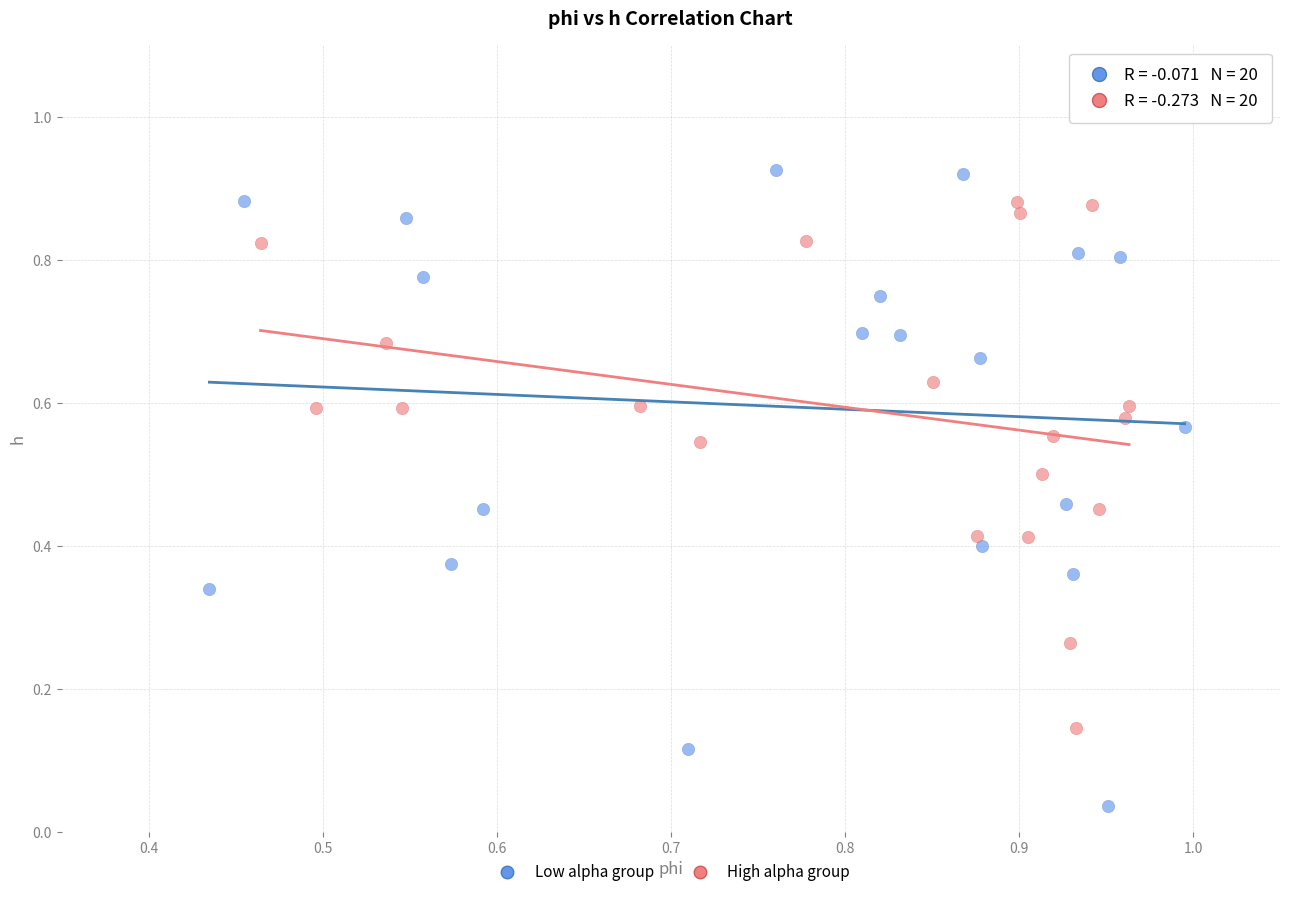

Which series contains the lowest Y value?

Low alpha group